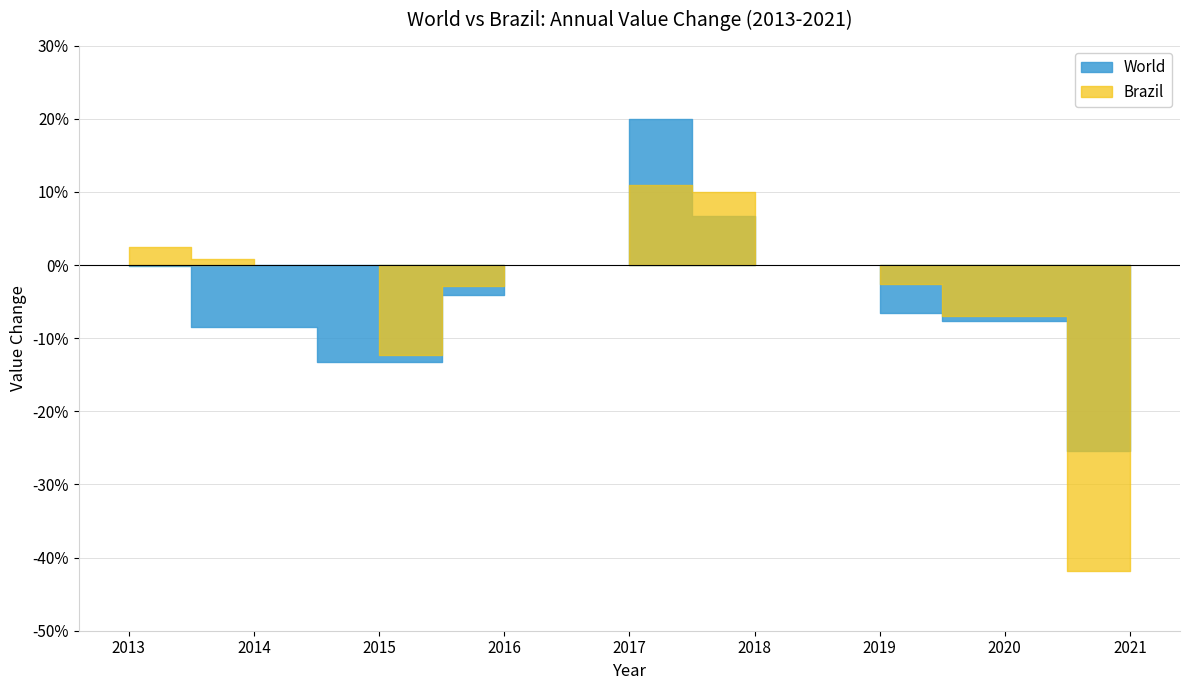

Where does the World series first go above 0?

2017